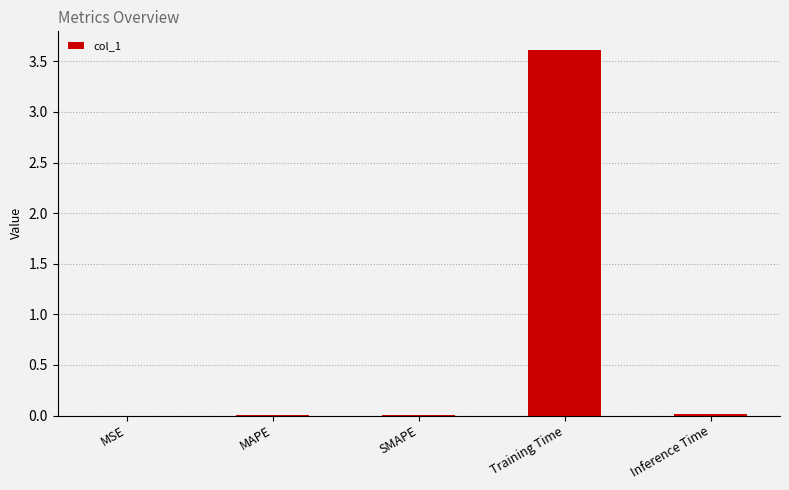

Between MSE and Training Time, which is larger?

Training Time